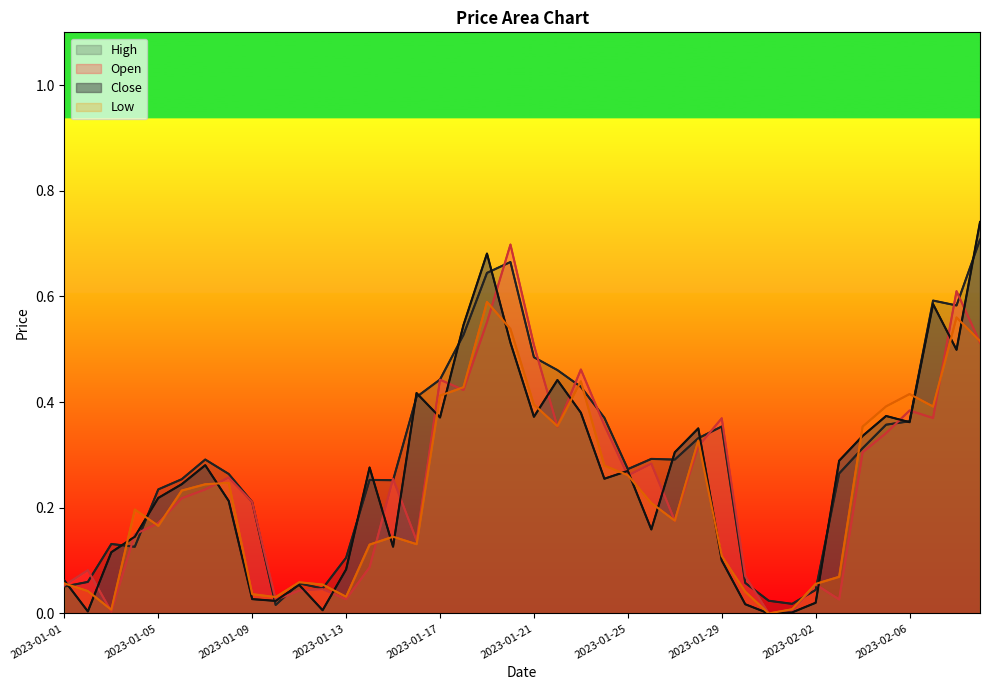

What are all the series names shown in the legend?

High, Open, Close, Low